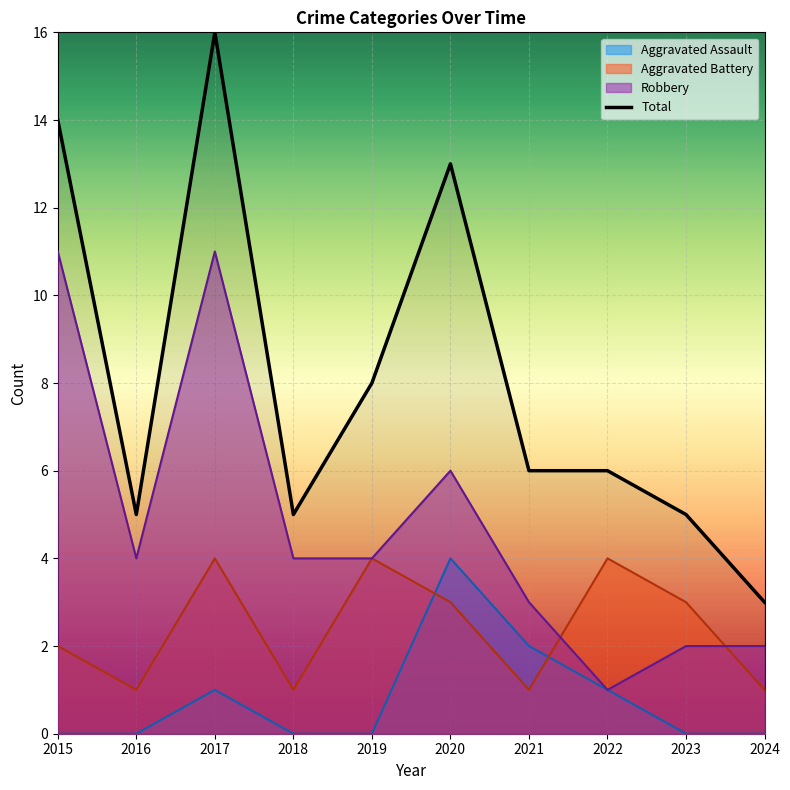

Reading left to right, extract all data points from this chart.

14	5	16	5	8	13	6	6	5	3